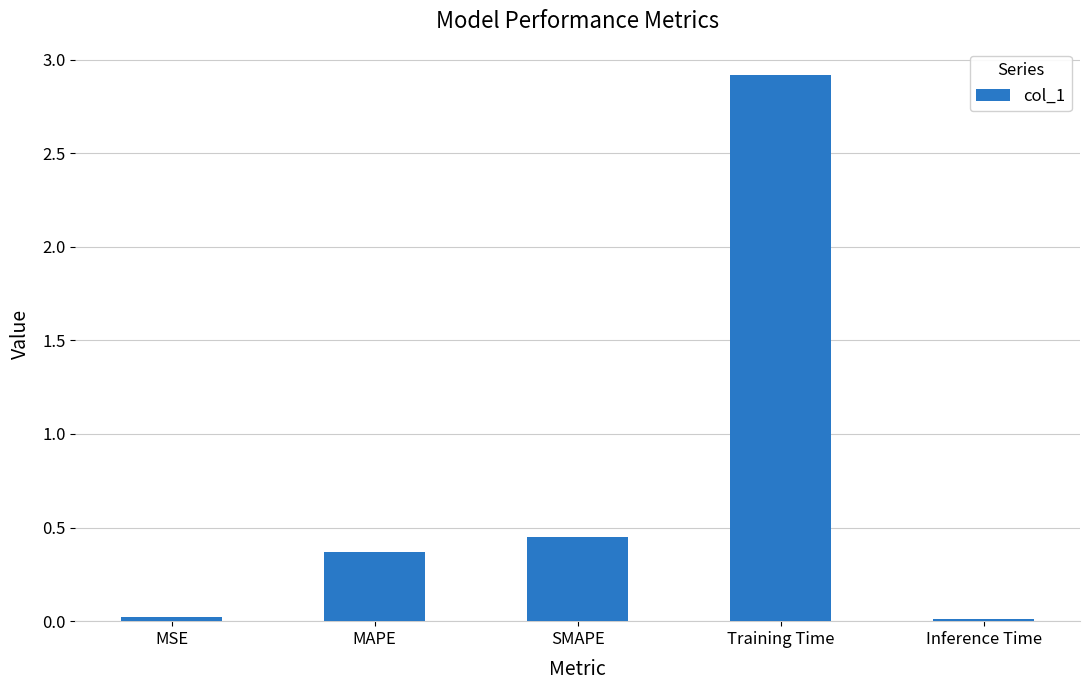

What is the greatest value displayed?

2.9